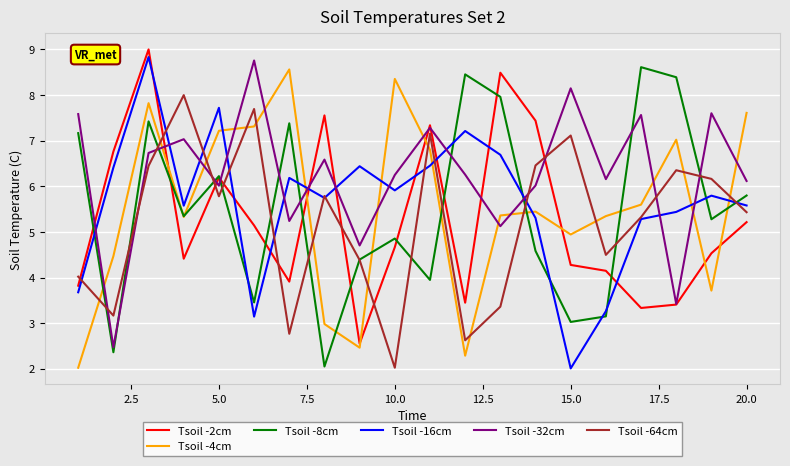

True or false: Tsoil -16cm and Tsoil -32cm cross at least once.

True